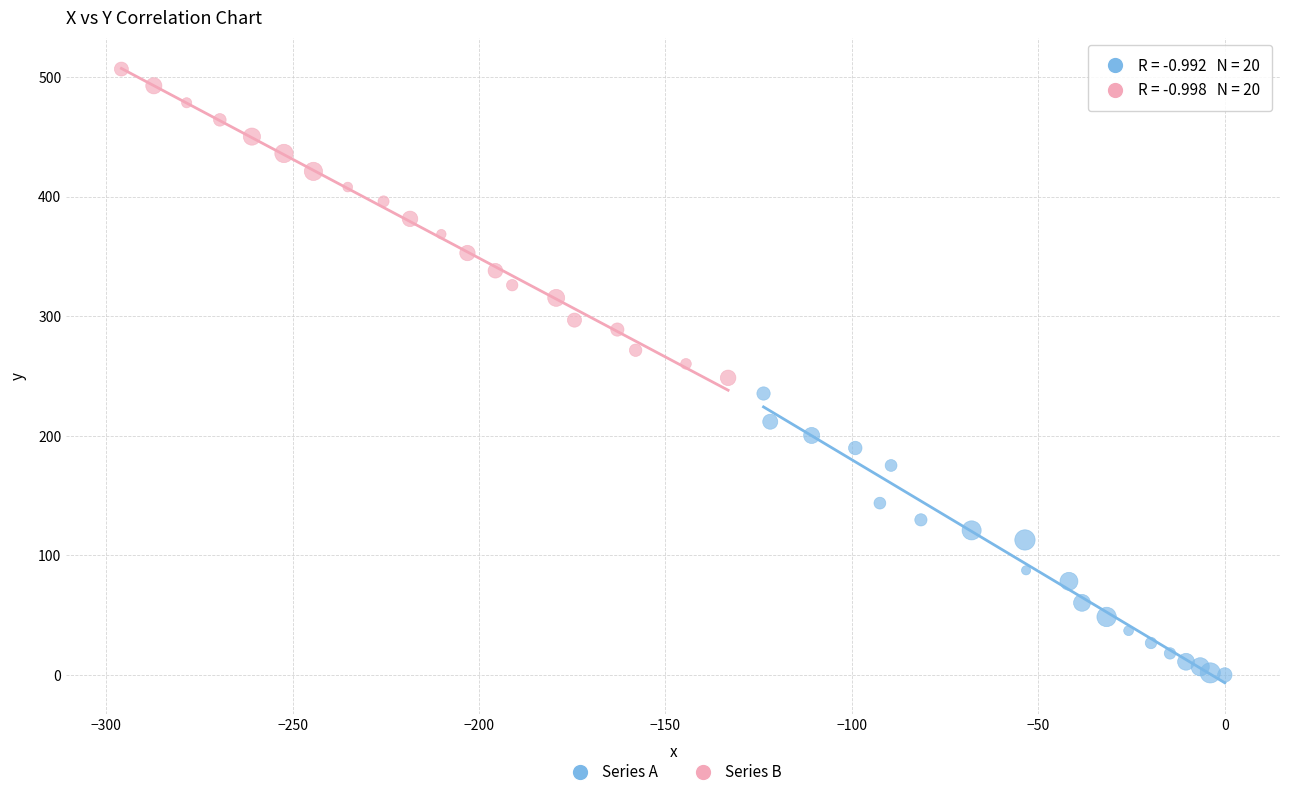

Which series has the widest spread of Y values?

Series B